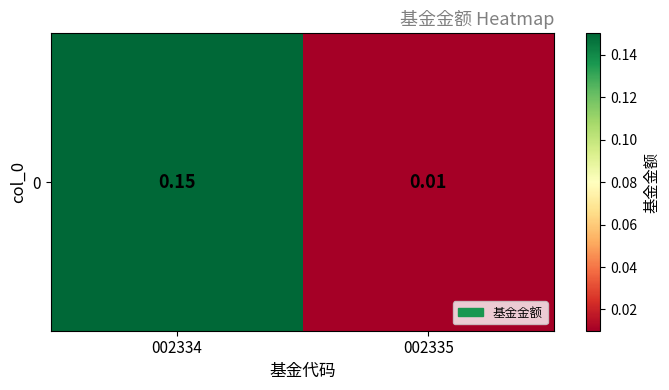

The chart shows a value of 0.1 at 002334. True or false?

False